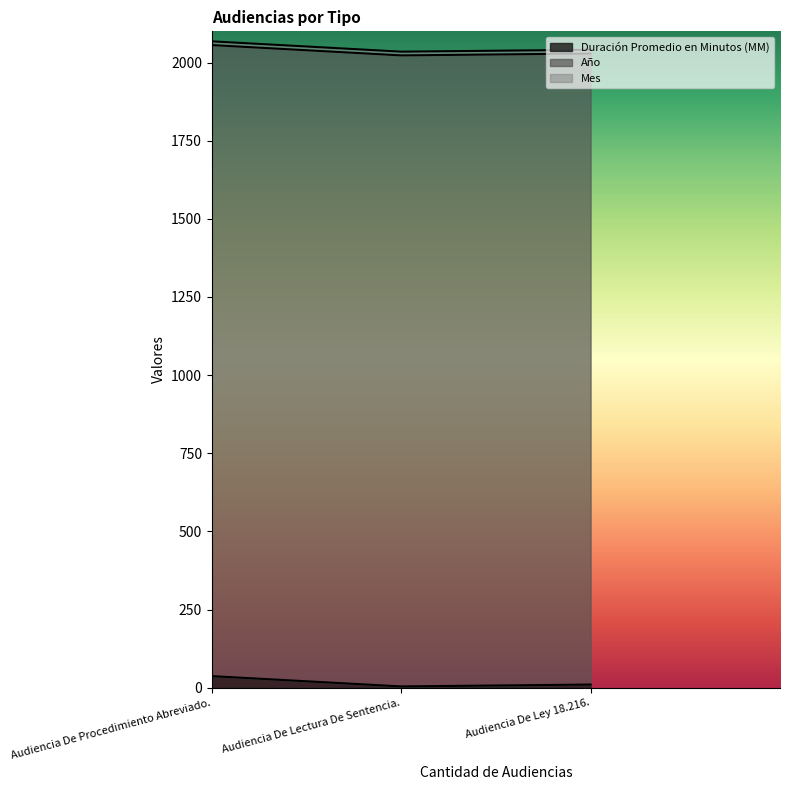

What position from the left is Audiencia De Lectura De Sentencia.?

2